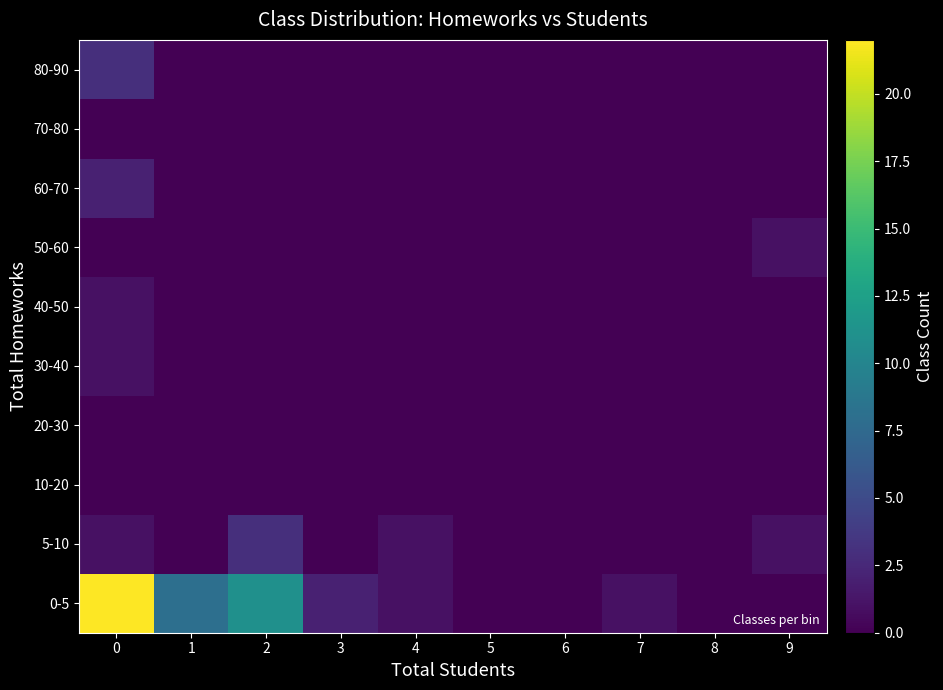

Reading left to right, extract all data points from this chart.

0-5: 0=22	1=8	2=11	3=2	4=1	5=0	6=0	7=1	8=0	9=0
5-10: 0=1	1=0	2=3	3=0	4=1	5=0	6=0	7=0	8=0	9=1
10-20: 0=0	1=0	2=0	3=0	4=0	5=0	6=0	7=0	8=0	9=0
20-30: 0=0	1=0	2=0	3=0	4=0	5=0	6=0	7=0	8=0	9=0
30-40: 0=1	1=0	2=0	3=0	4=0	5=0	6=0	7=0	8=0	9=0
40-50: 0=1	1=0	2=0	3=0	4=0	5=0	6=0	7=0	8=0	9=0
50-60: 0=0	1=0	2=0	3=0	4=0	5=0	6=0	7=0	8=0	9=1
60-70: 0=2	1=0	2=0	3=0	4=0	5=0	6=0	7=0	8=0	9=0
70-80: 0=0	1=0	2=0	3=0	4=0	5=0	6=0	7=0	8=0	9=0
80-90: 0=3	1=0	2=0	3=0	4=0	5=0	6=0	7=0	8=0	9=0